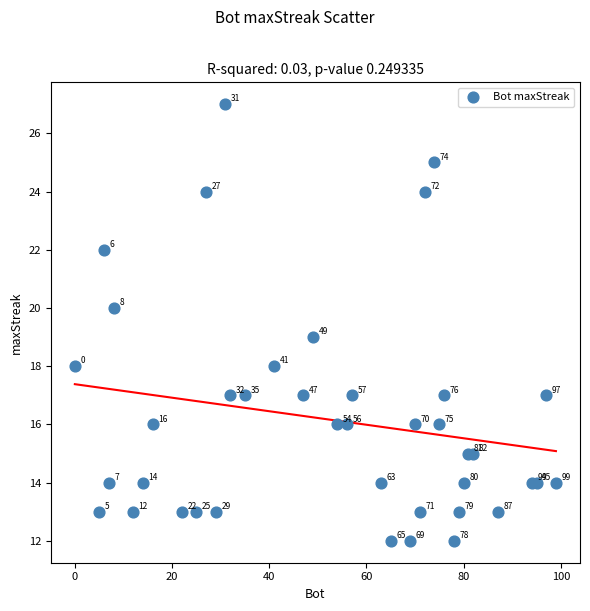

What Y value in the scatter plot is closest to 19?

19